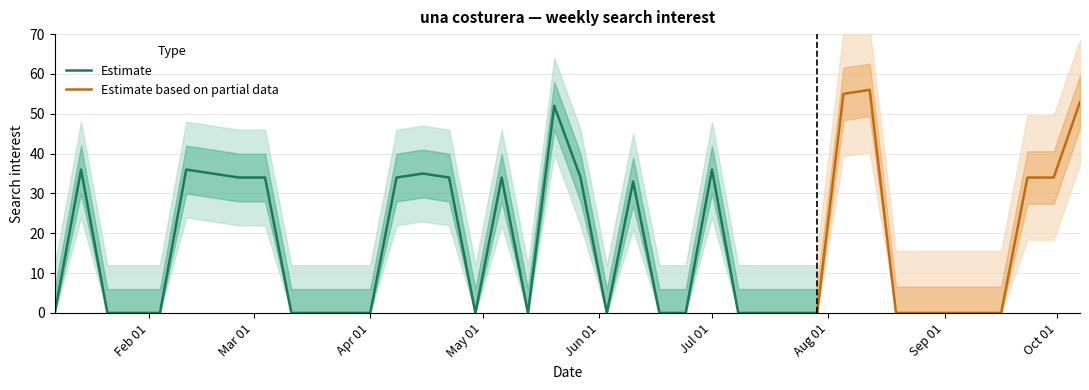

Reading left to right, extract all data points from this chart.

0	36	0	0	0	36	35	34	34	0	0	0	0	34	35	34	0	34	0	52	34	0	33	0	0	36	0	0	0	0	55	56	0	0	0	0	0	34	34	53